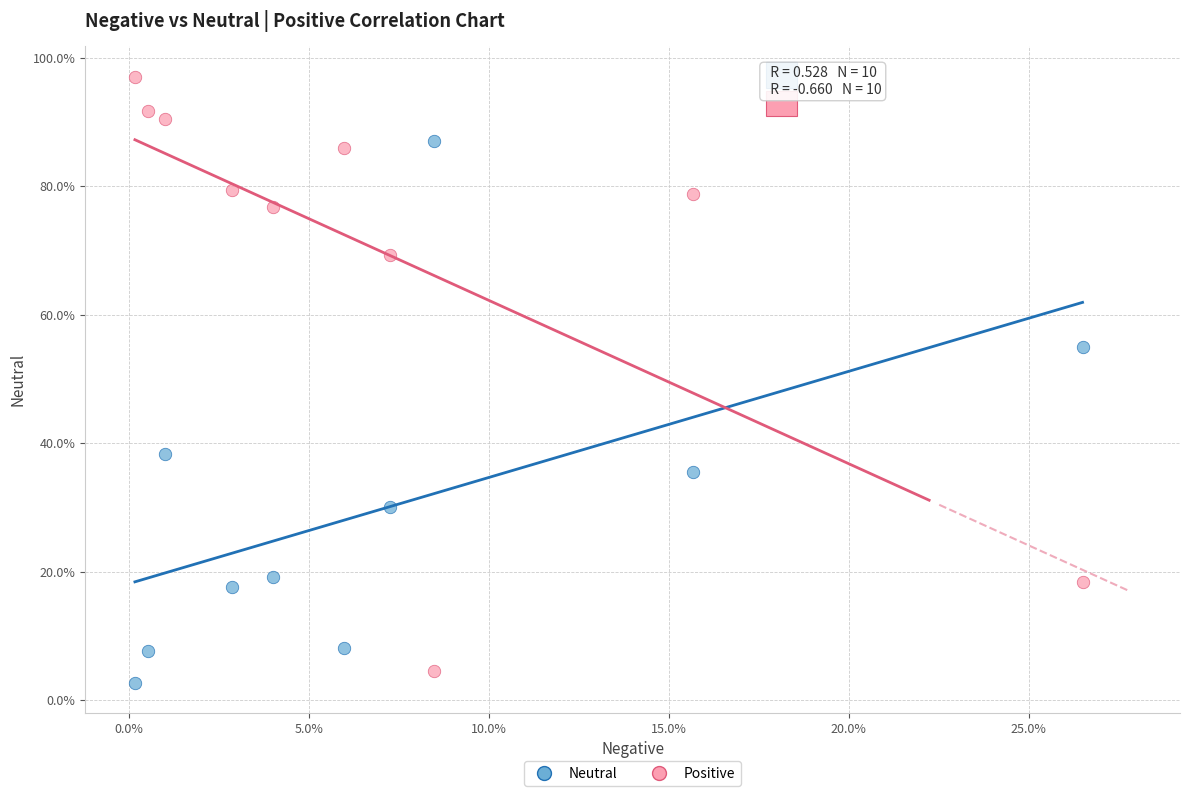

Which series contains the lowest Y value?

Neutral